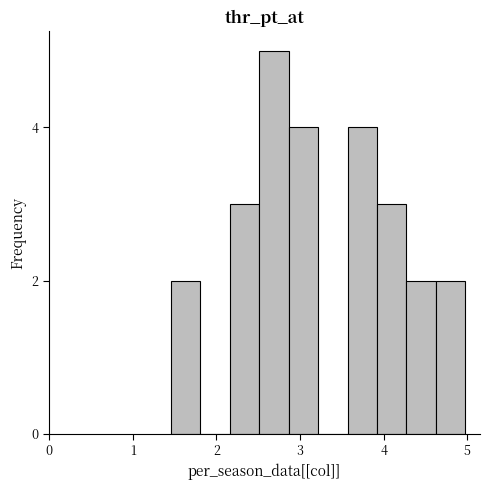

Read against the x-axis, roughly where is the centre of the tallest bar?

2.7